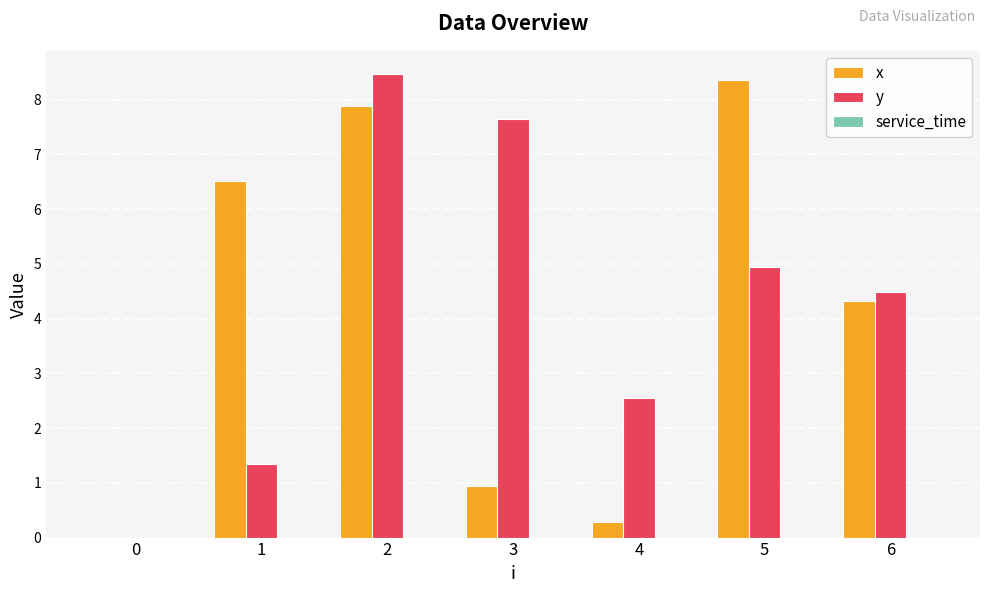

Are the bars grouped side by side (vs. stacked)?

Yes